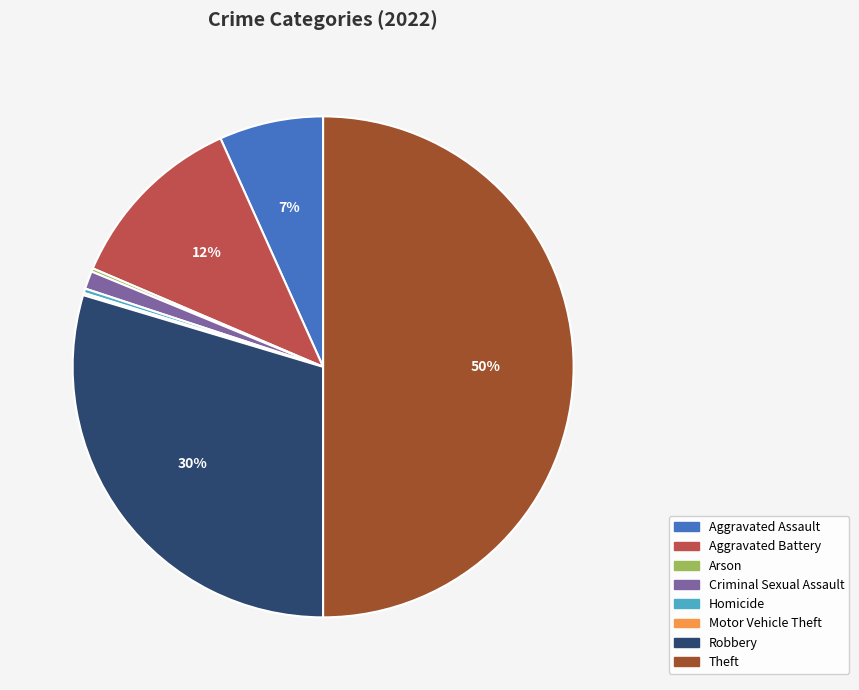

Is it true that Aggravated Assault is 7% of the pie?

True